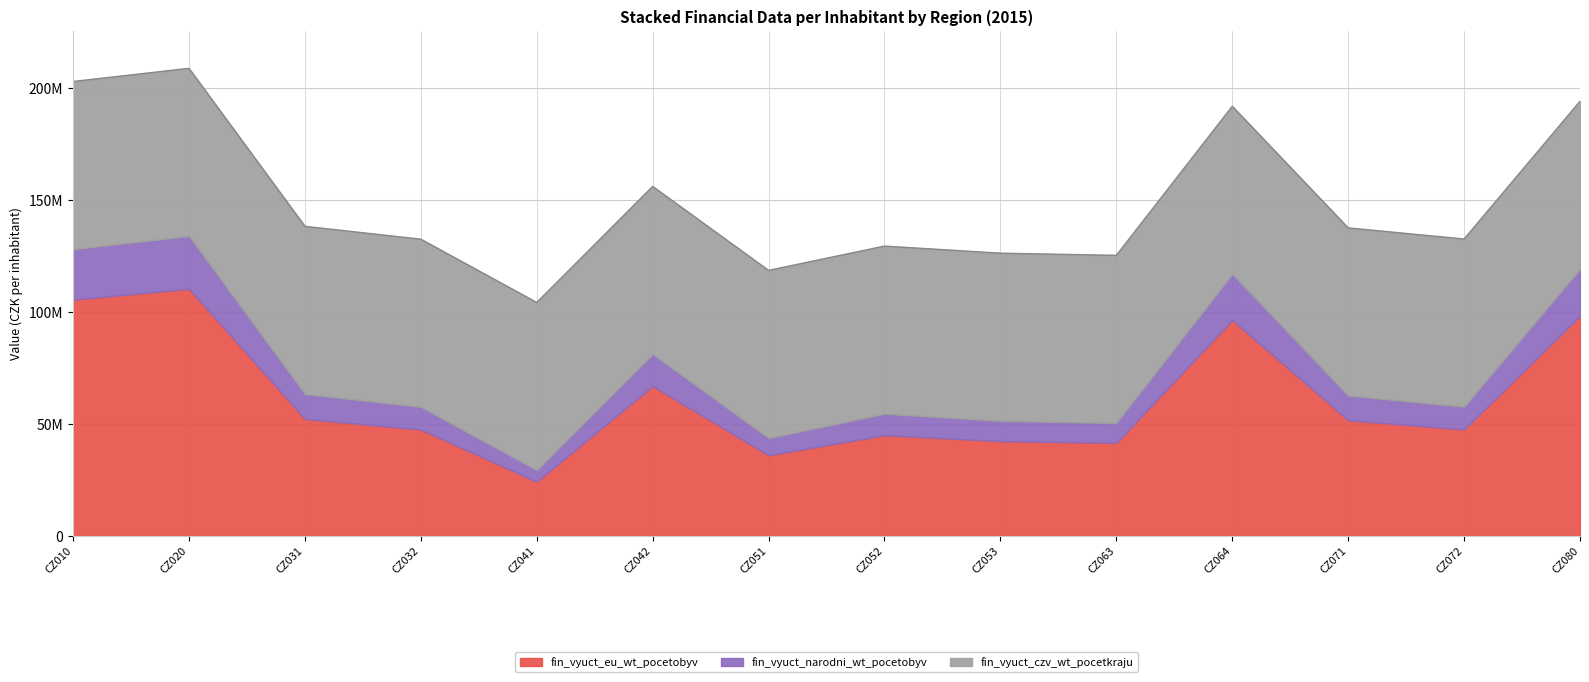

Reading left to right, extract all data points from this chart.

fin_vyuct_eu_wt_pocetobyv: CZ010=105410700.9	CZ020=110255270.3	CZ031=52118670.2	CZ032=47382538.6	CZ041=24095669.3	CZ042=66806248.8	CZ051=35901280.8	CZ052=44843941.7	CZ053=42233576.0	CZ063=41436249.6	CZ064=96290971.2	CZ071=51539432.9	CZ072=47446346.1	CZ080=98133647.9
fin_vyuct_narodni_wt_pocetobyv: CZ010=22531986.7	CZ020=23567534.1	CZ031=11140587.9	CZ032=10128219.6	CZ041=5150552.0	CZ042=14280120.5	CZ051=7674051.8	CZ052=9585583.7	CZ053=9027606.9	CZ063=8857175.0	CZ064=20582605.6	CZ071=11016773.5	CZ072=10141858.8	CZ080=20976485.6
fin_vyuct_czv_wt_pocetkraju: CZ010=74896834.7	CZ020=74896834.7	CZ031=74896834.7	CZ032=74896834.7	CZ041=74896834.7	CZ042=74896834.7	CZ051=74896834.7	CZ052=74896834.7	CZ053=74896834.7	CZ063=74896834.7	CZ064=74896834.7	CZ071=74896834.7	CZ072=74896834.7	CZ080=74896834.7